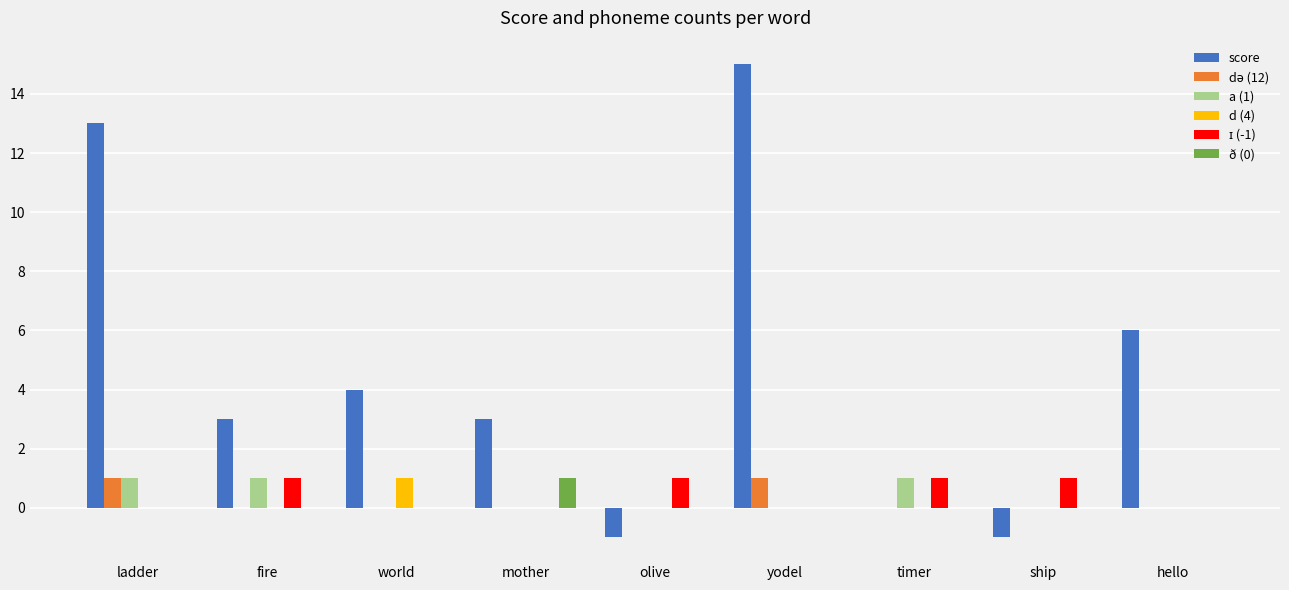

The ð (0) series shows 0 at hello. True or false?

True